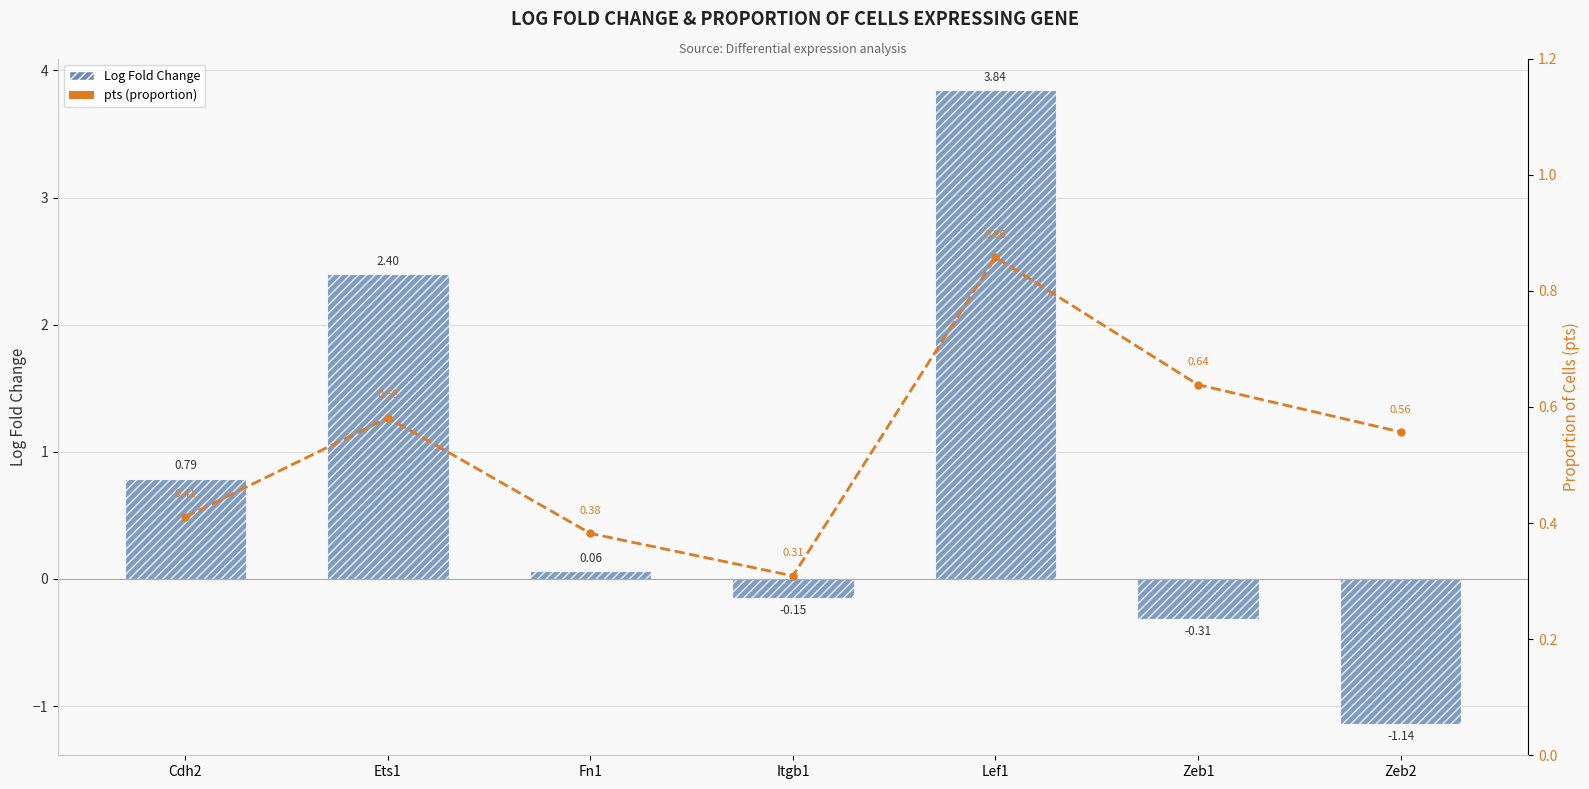

What is the label of the 5th bar from the right?

Fn1